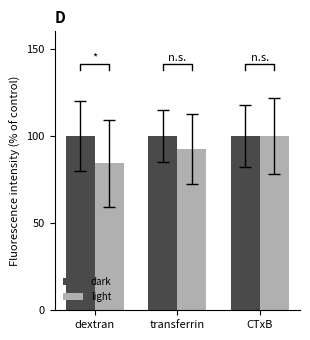

What is the total value across all series at transferrin?

192.3